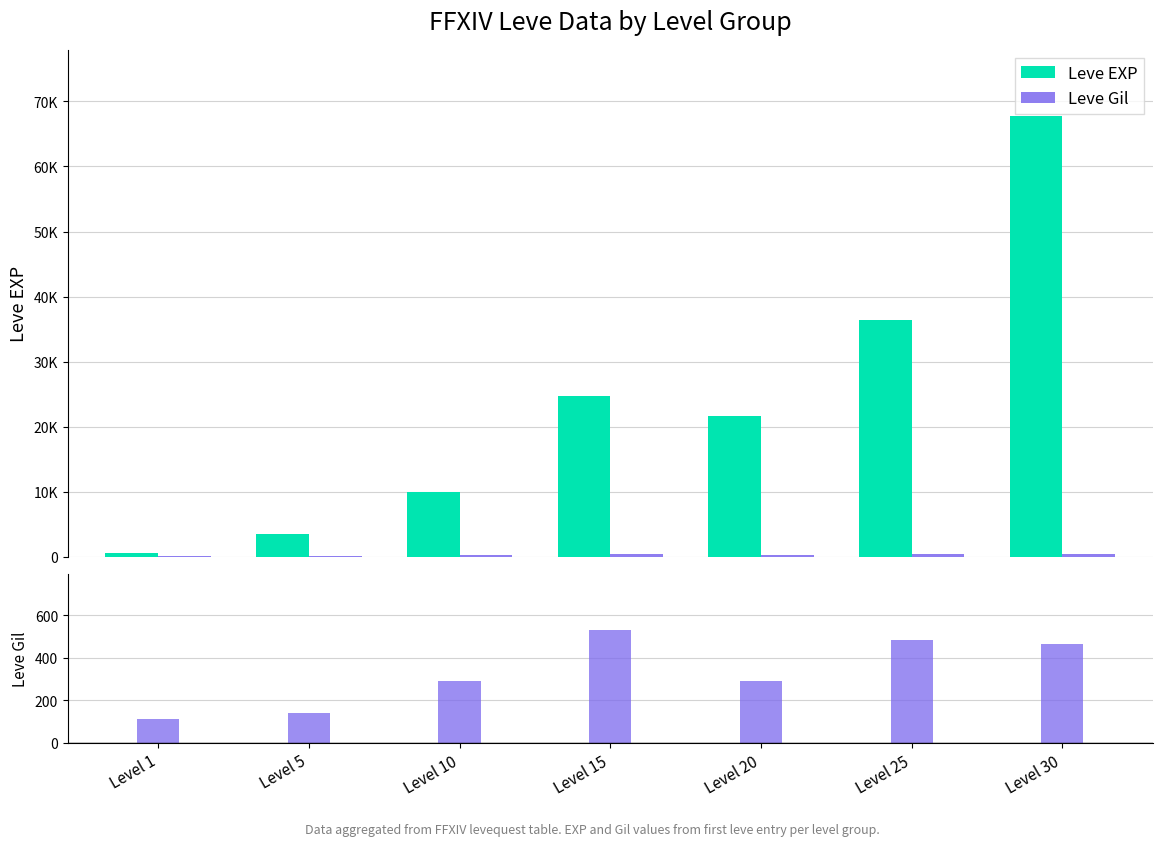

The value of Leve EXP at Level 5 is 1203. True or false?

False